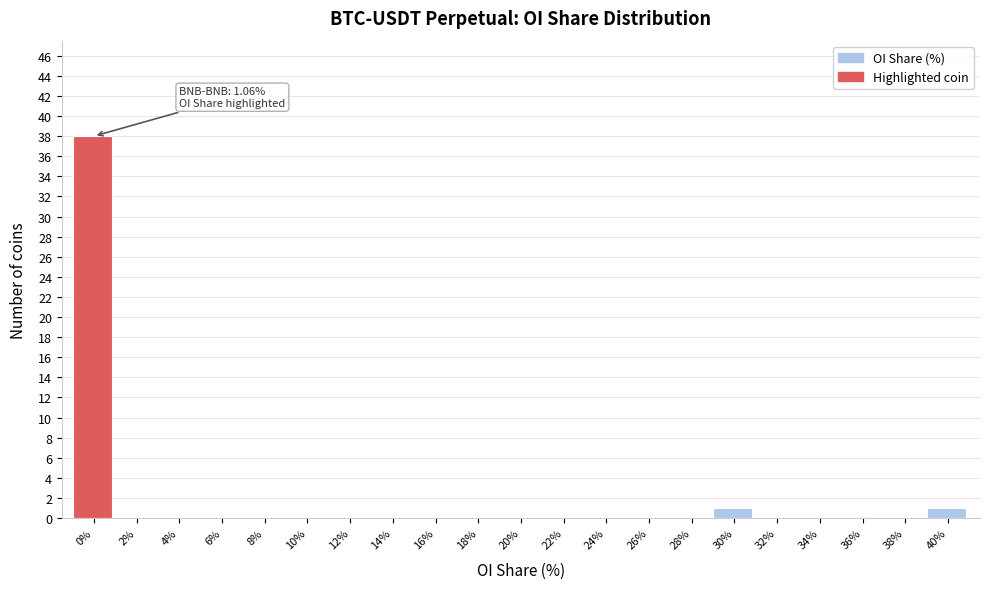

Reading right to left, extract all data points from this chart.

40%=1	38%=0	36%=0	34%=0	32%=0	30%=1	28%=0	26%=0	24%=0	22%=0	20%=0	18%=0	16%=0	14%=0	12%=0	10%=0	8%=0	6%=0	4%=0	2%=0	0%=38